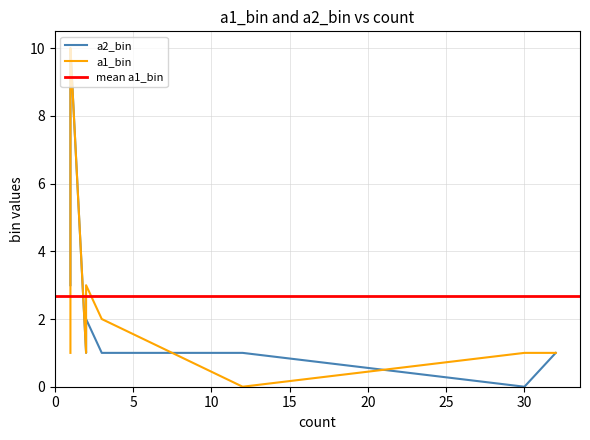

What is the label of the 13th point from the right?

12